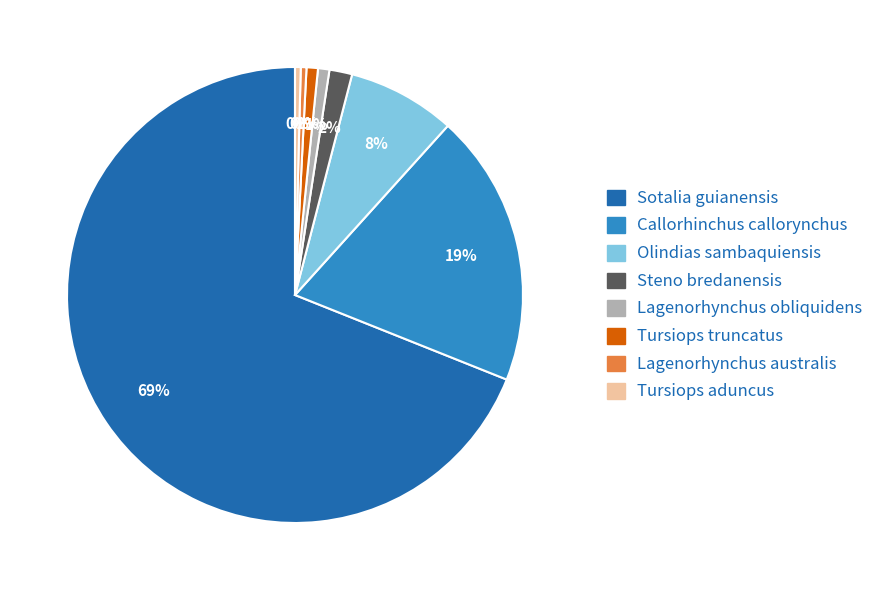

To the nearest percent, what percentage of the pie is Tursiops truncatus?

1%